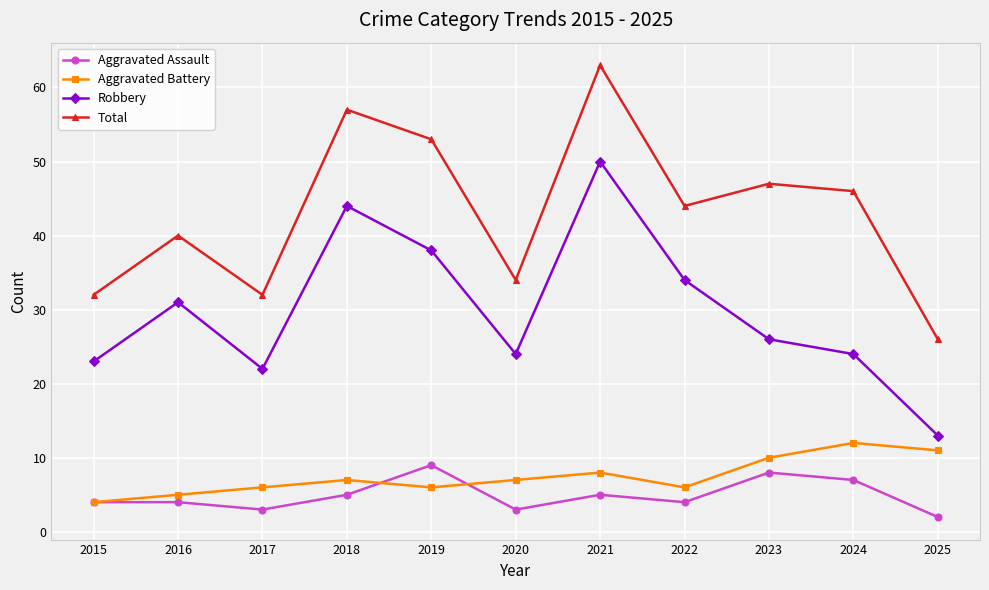

How many lines are shown in the chart?

4